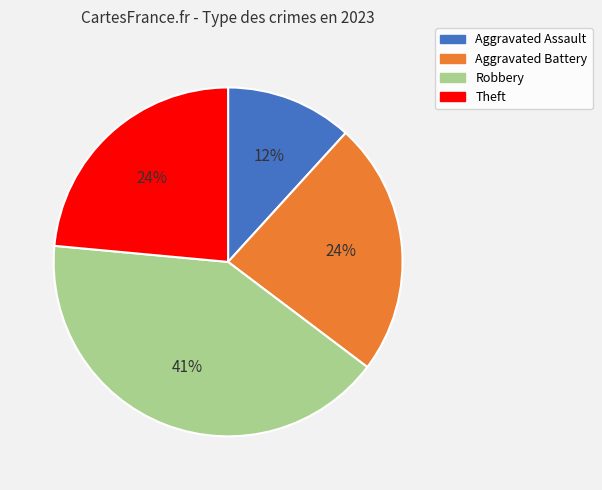

To the nearest percent, what is the average slice percentage?

25%